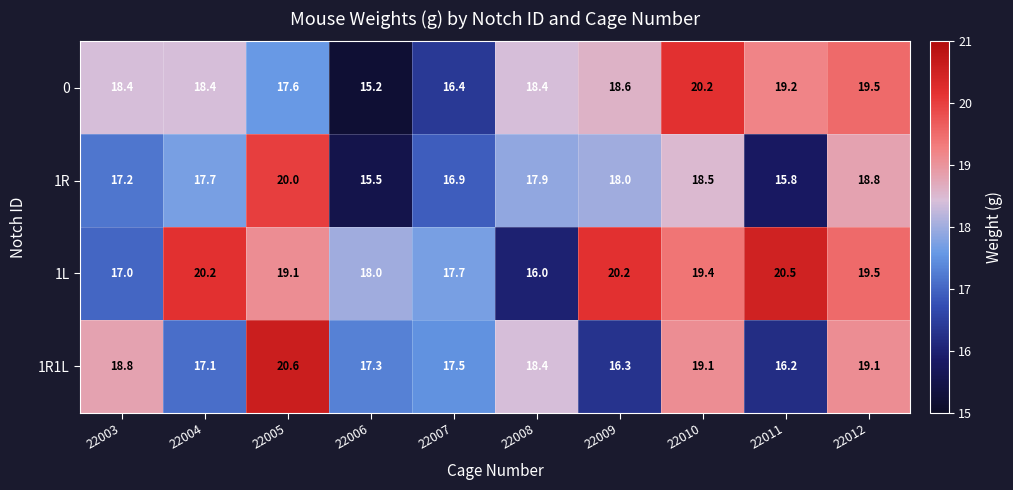

What is the smallest value displayed?

15.2